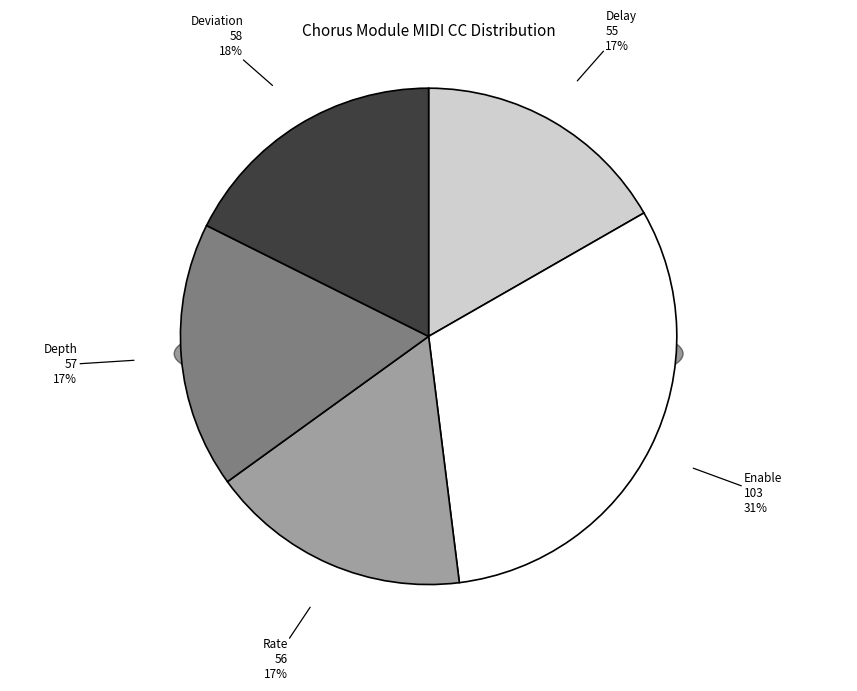

To the nearest percent, what is the average slice percentage?

20%